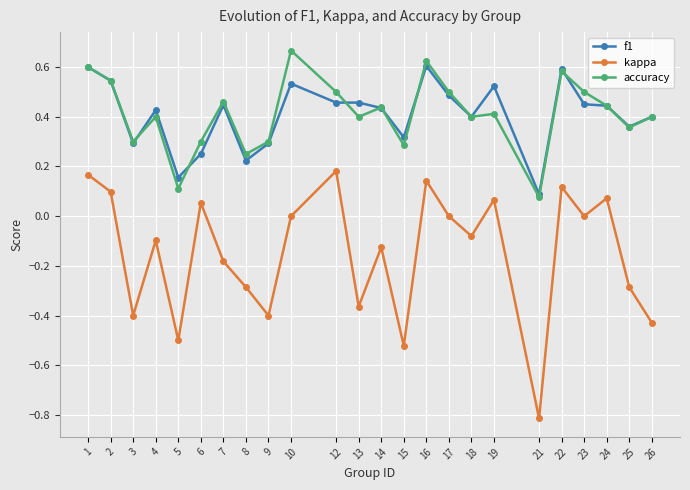

Is the value of accuracy at 4 greater than the value of kappa at 9?

Yes